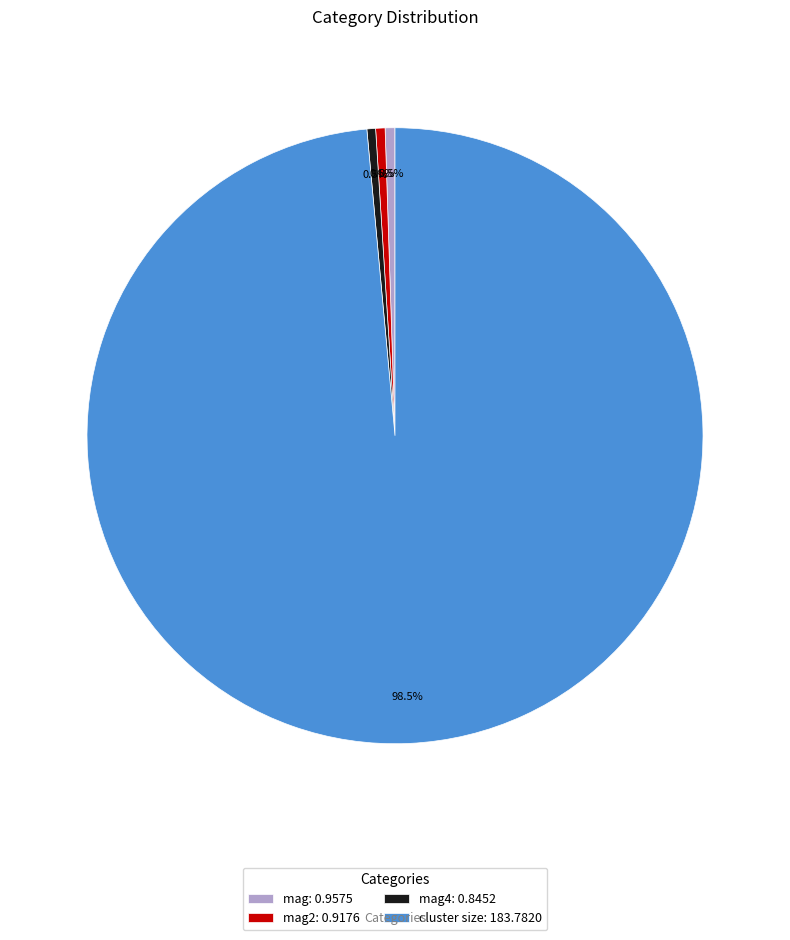

Count the number of slices in the pie.

4